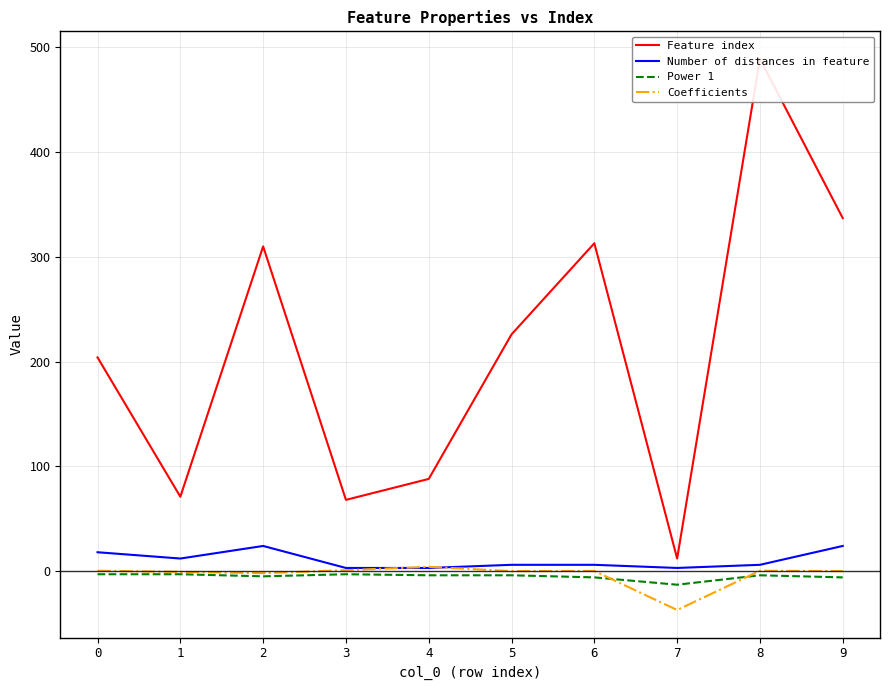

What is the difference between the maximum and minimum values in the Coefficients series?

41.2